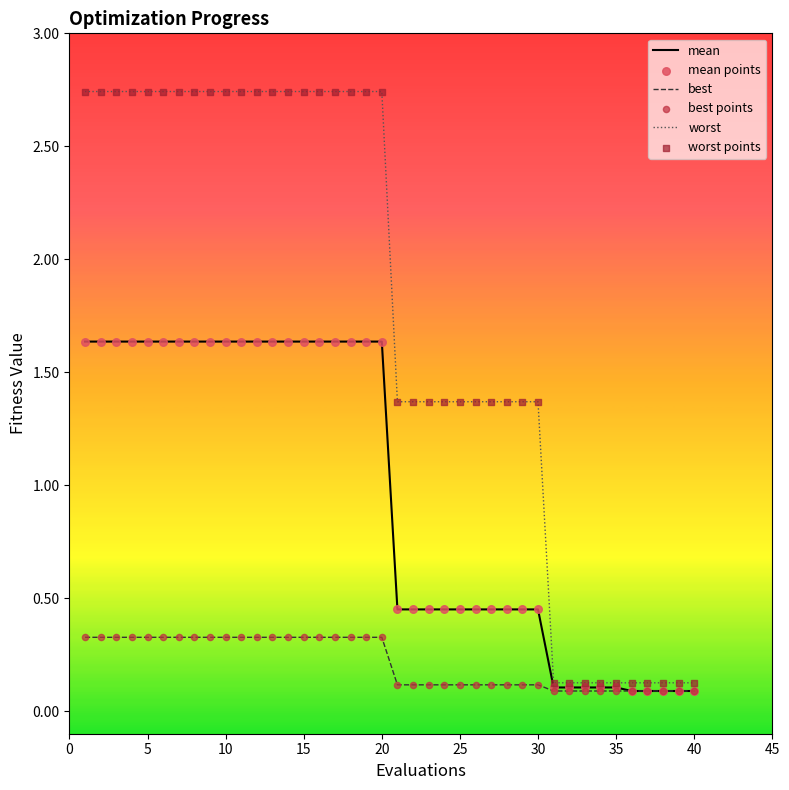

Which series has the widest spread of values?

worst